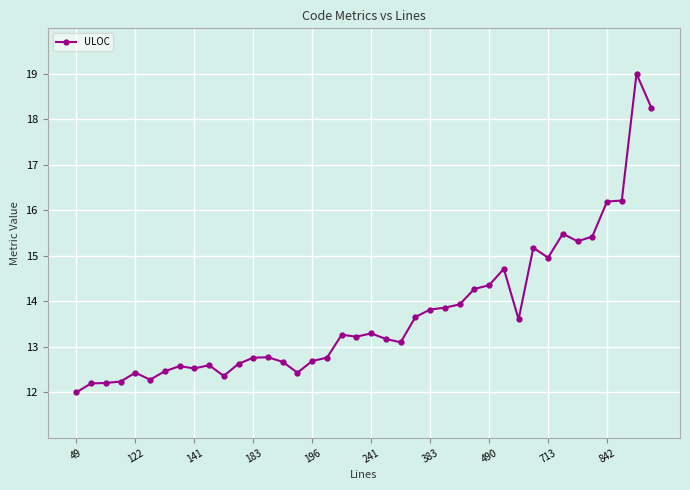

What is the sum of all values?

548.9